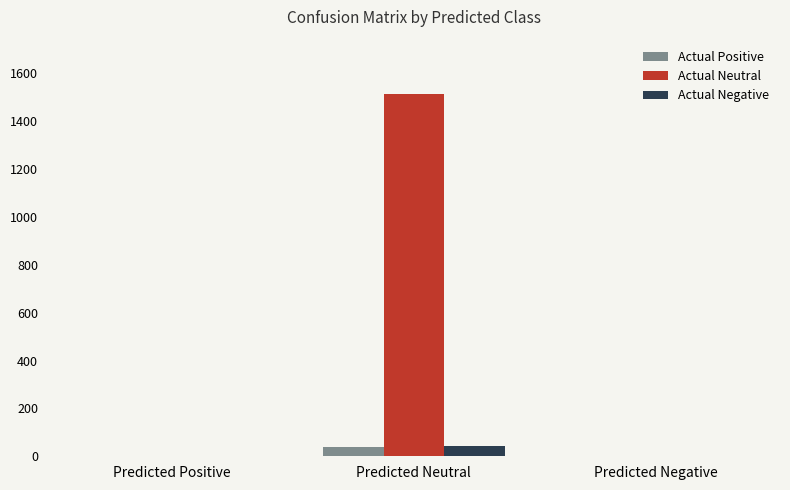

Between Predicted Positive and Predicted Neutral, which series saw the biggest shift?

Actual Neutral